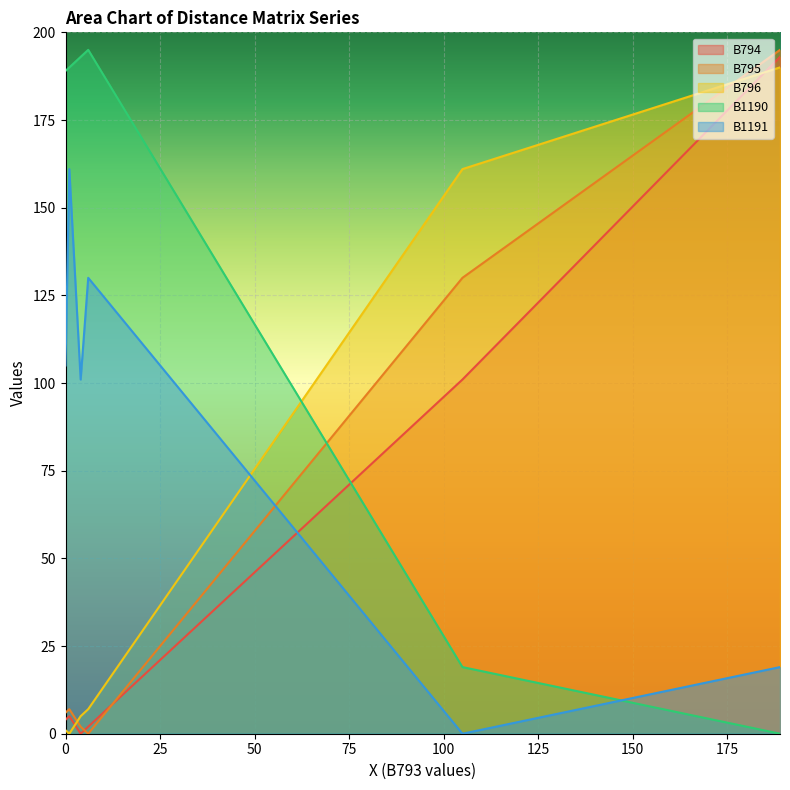

How many interior local valleys does the B794 series have?

1